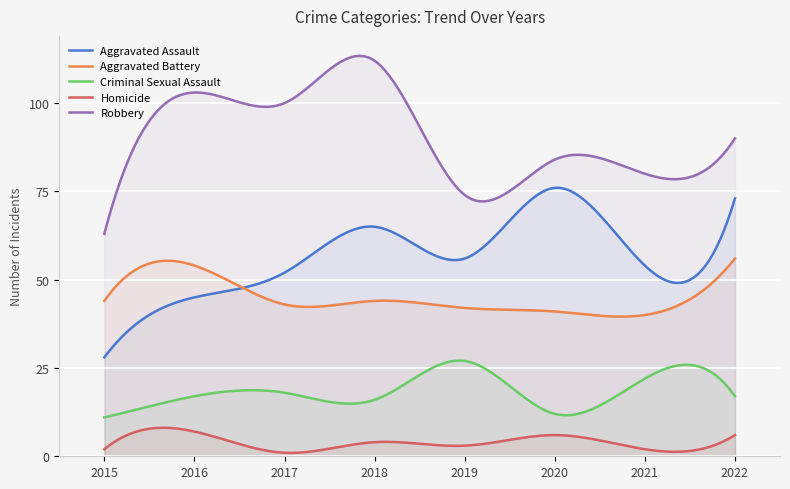

The Aggravated Assault series shows 26 at 2019. True or false?

False